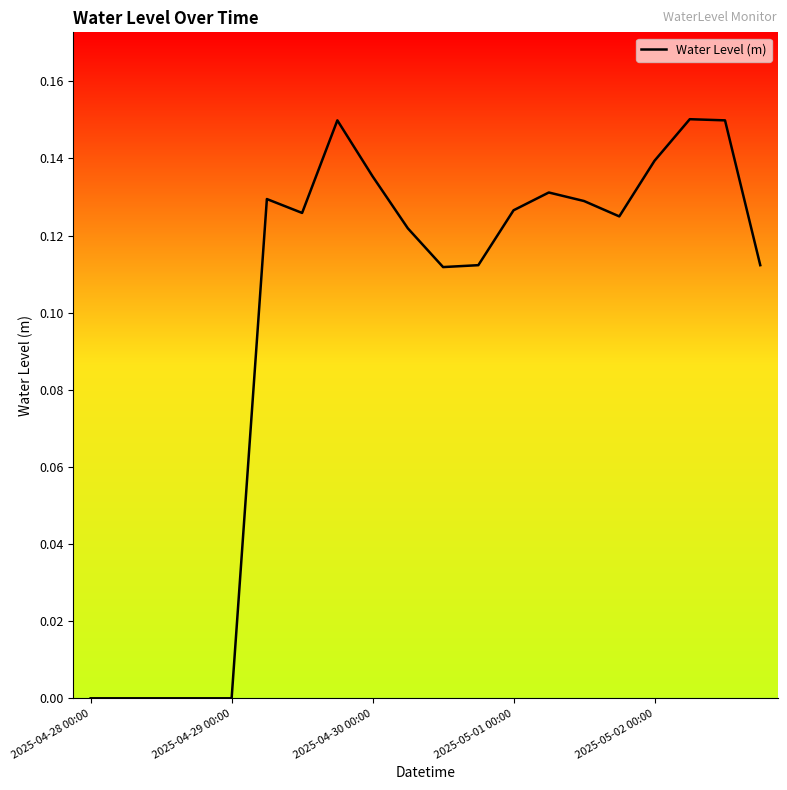

What is the maximum value shown in the chart?

0.2